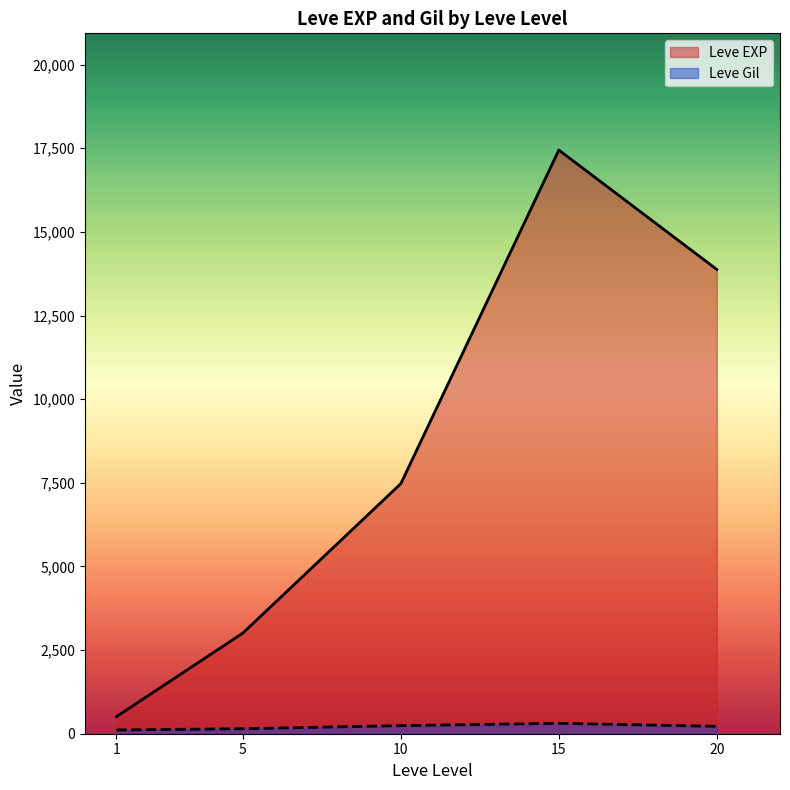

True or false: Leve Gil has a value of 250 at 10.

True